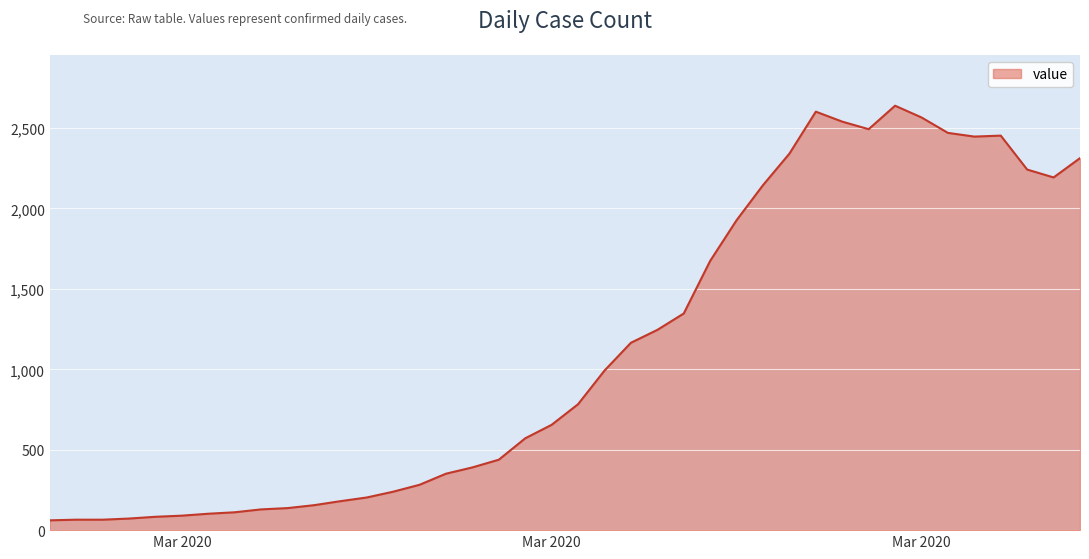

What is the minimum value shown in the chart?

61